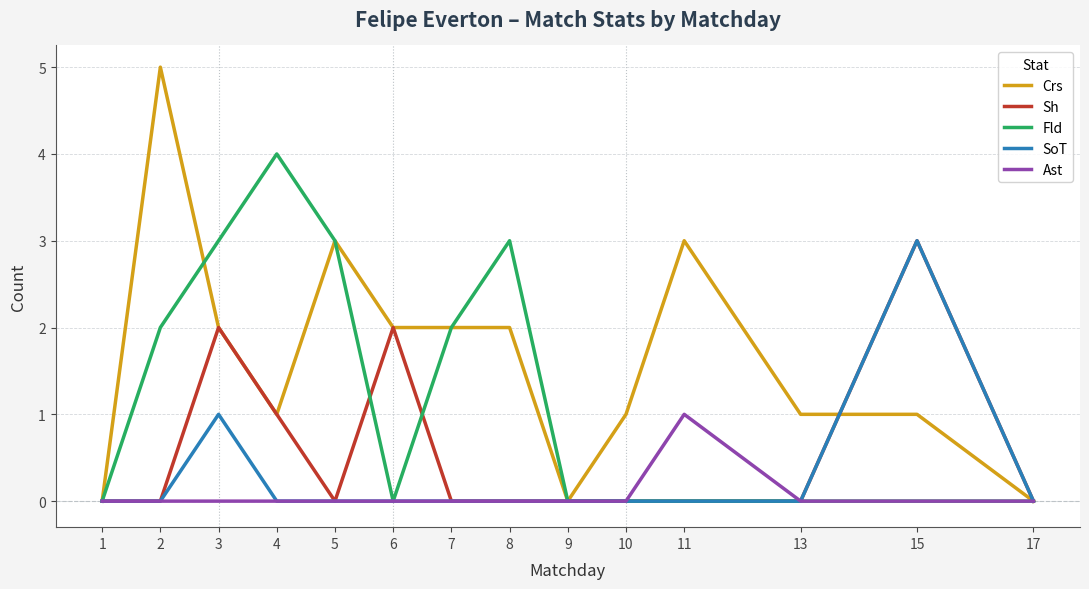

What is the maximum value for Crs?

5